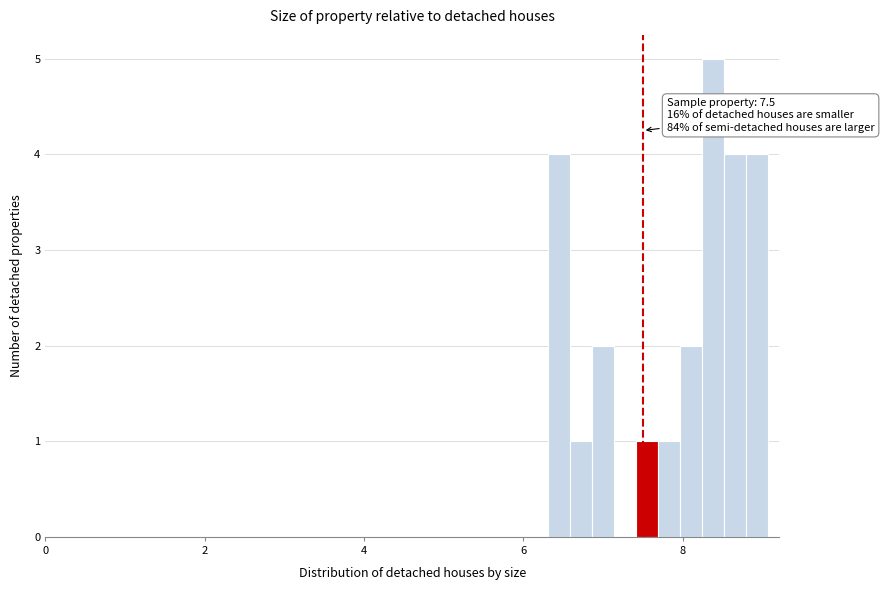

Read against the x-axis, roughly where is the centre of the tallest bar?

8.4